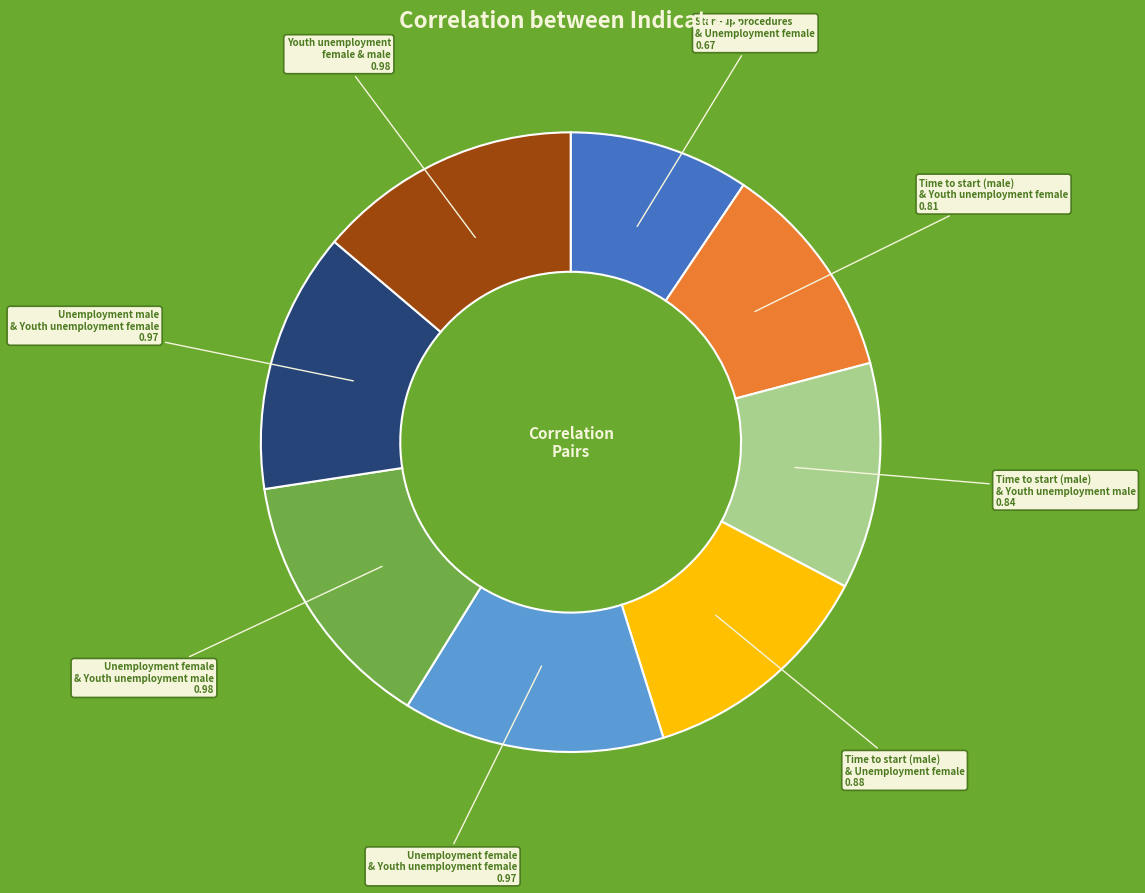

Is there a majority slice in this chart?

No